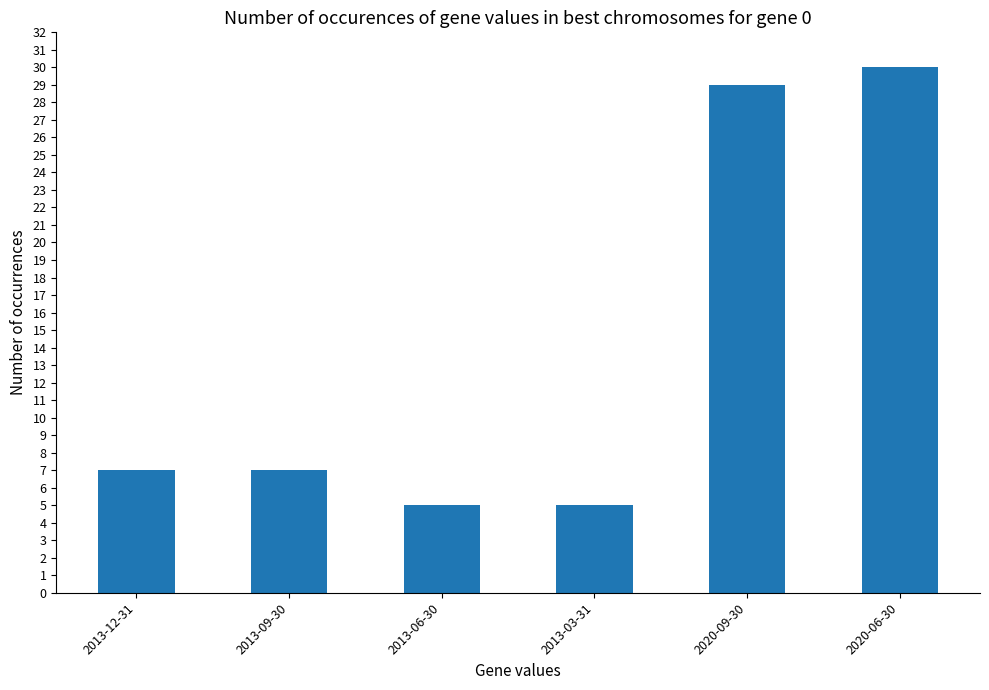

What is the change in value from 2020-09-30 to 2020-06-30?

+1